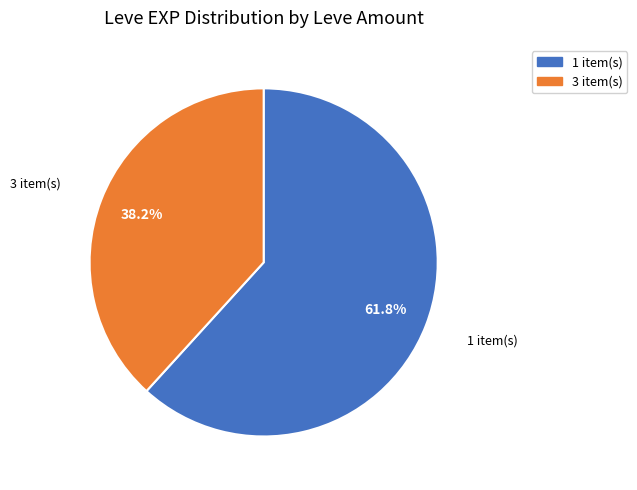

Count the number of slices in the pie.

2